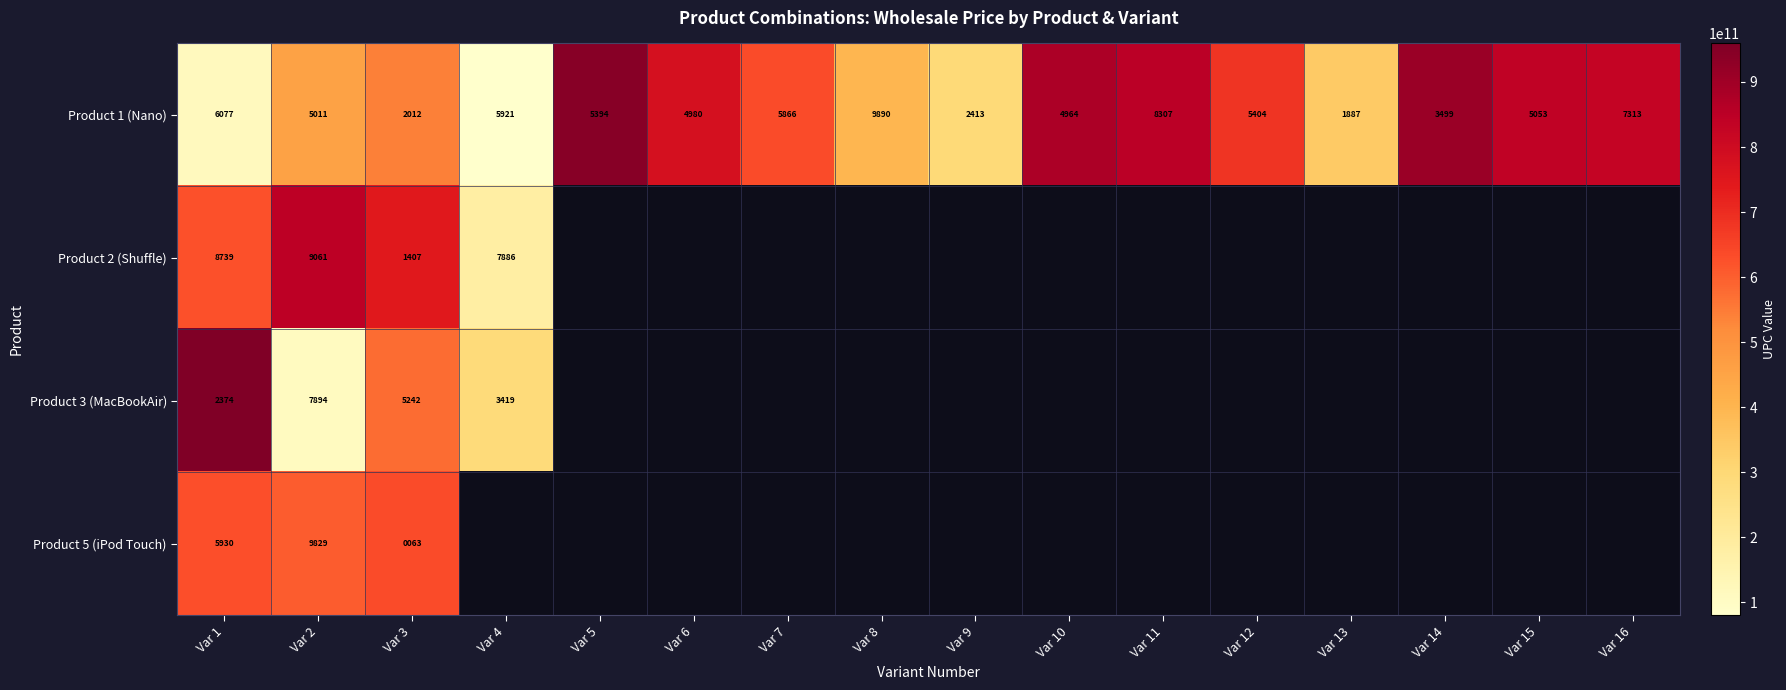

Is it true that Product 2 (Shuffle) equals 5410 at Var 1?

False